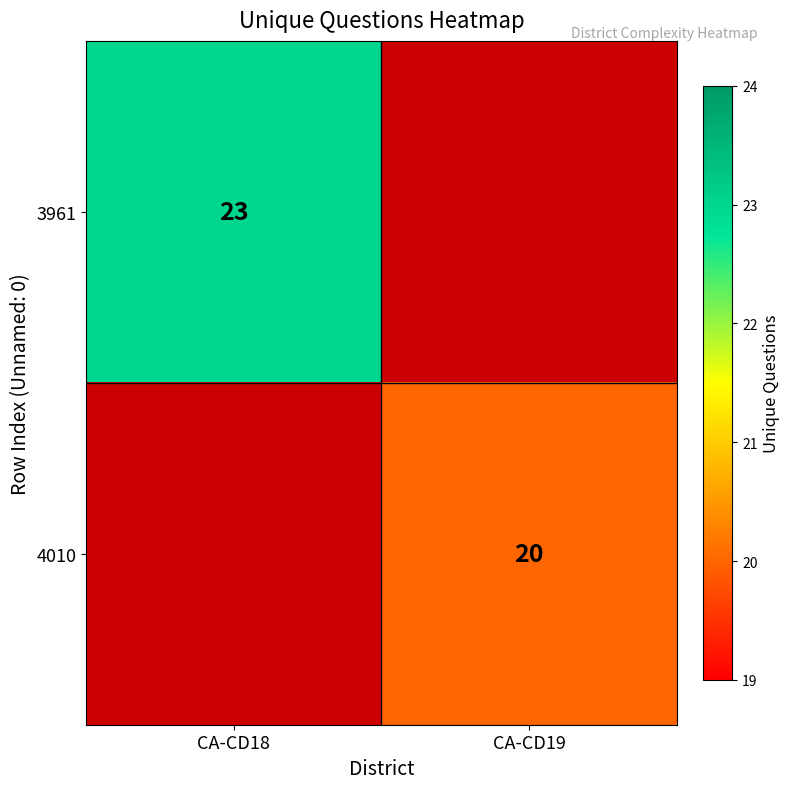

True or false: 4010 has a value of 20 at CA-CD19.

True